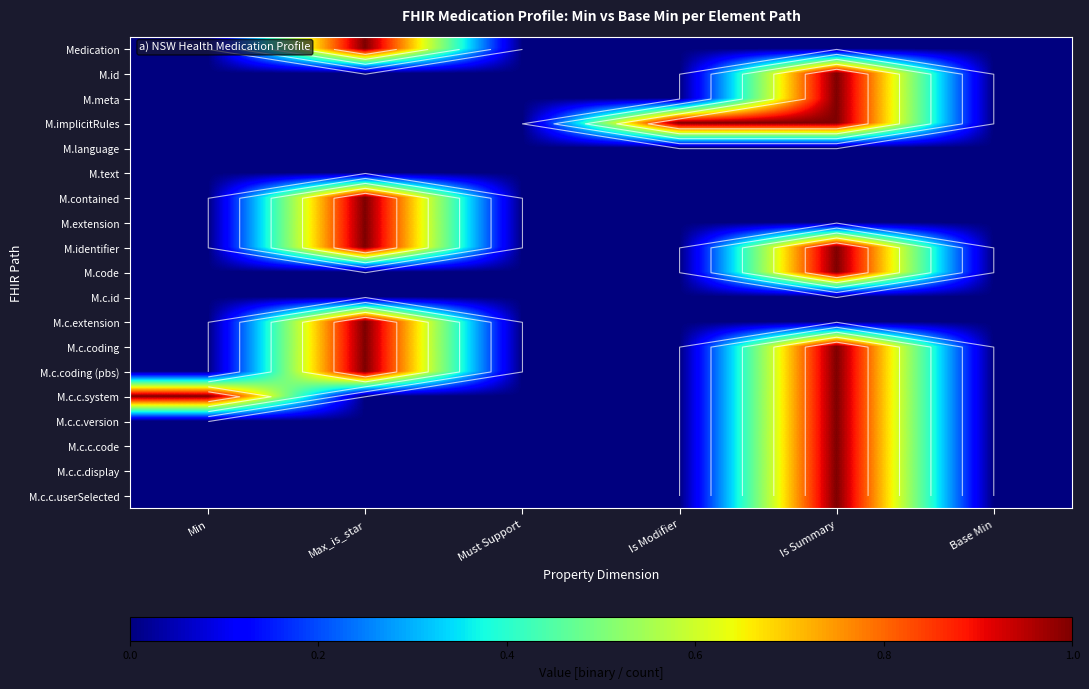

Where is M.language nearest to the value 0?

Min